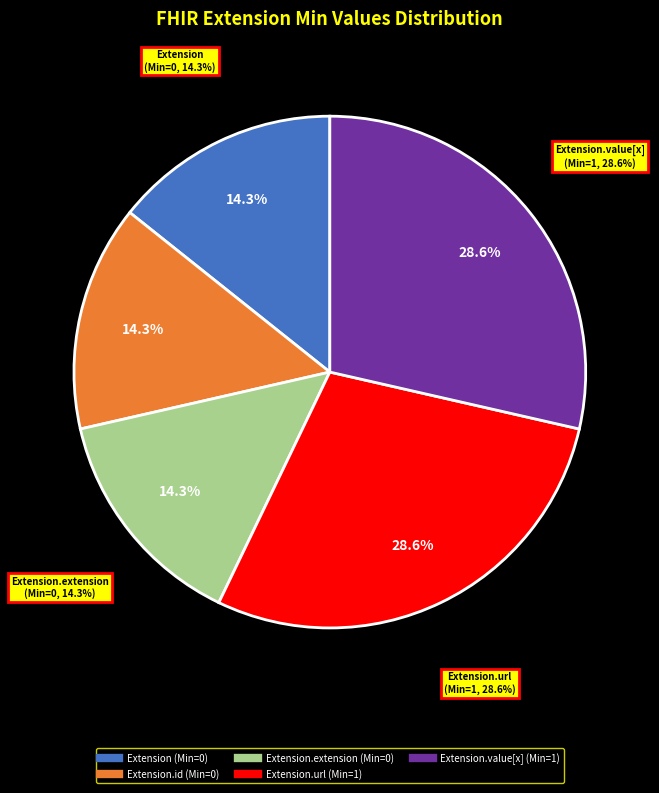

To the nearest percent, what is the difference between the largest and smallest slice percentages?

14%